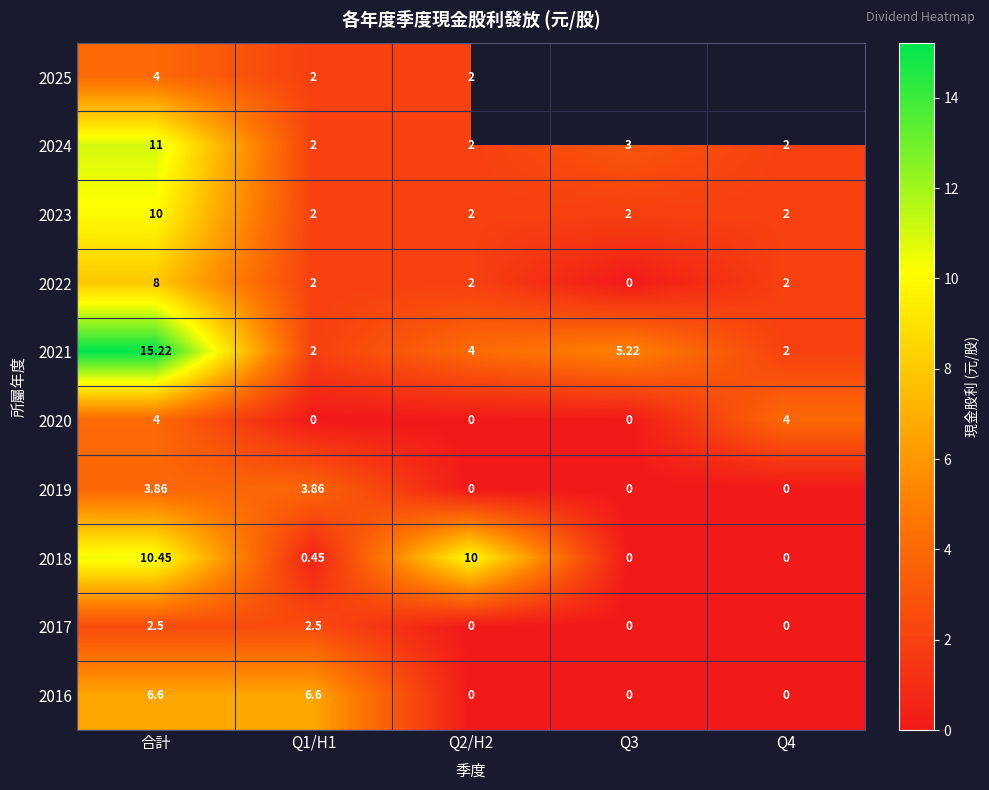

The 2022 series shows -2.5 at Q3. True or false?

False